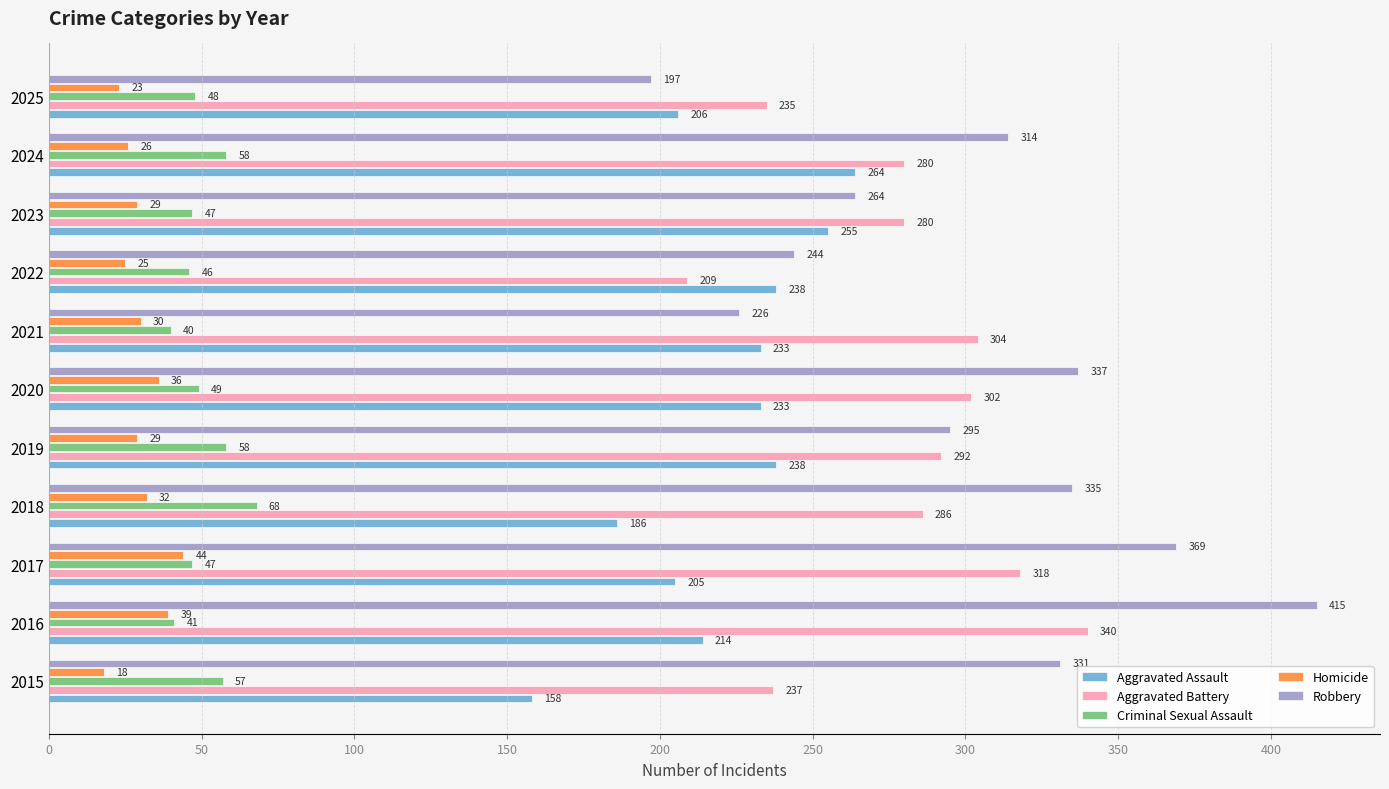

At how many categories does at least one series exceed 208?

11